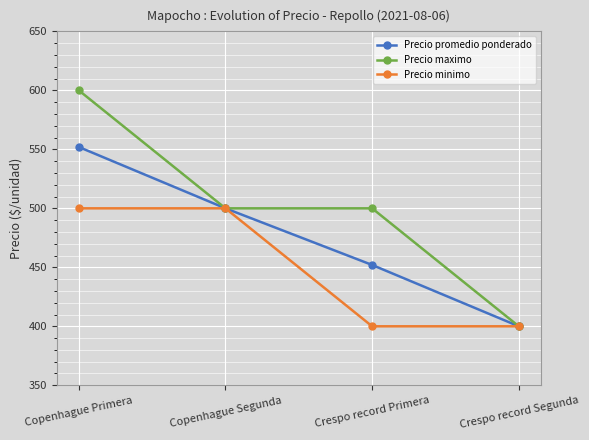

How many lines are shown in the chart?

3